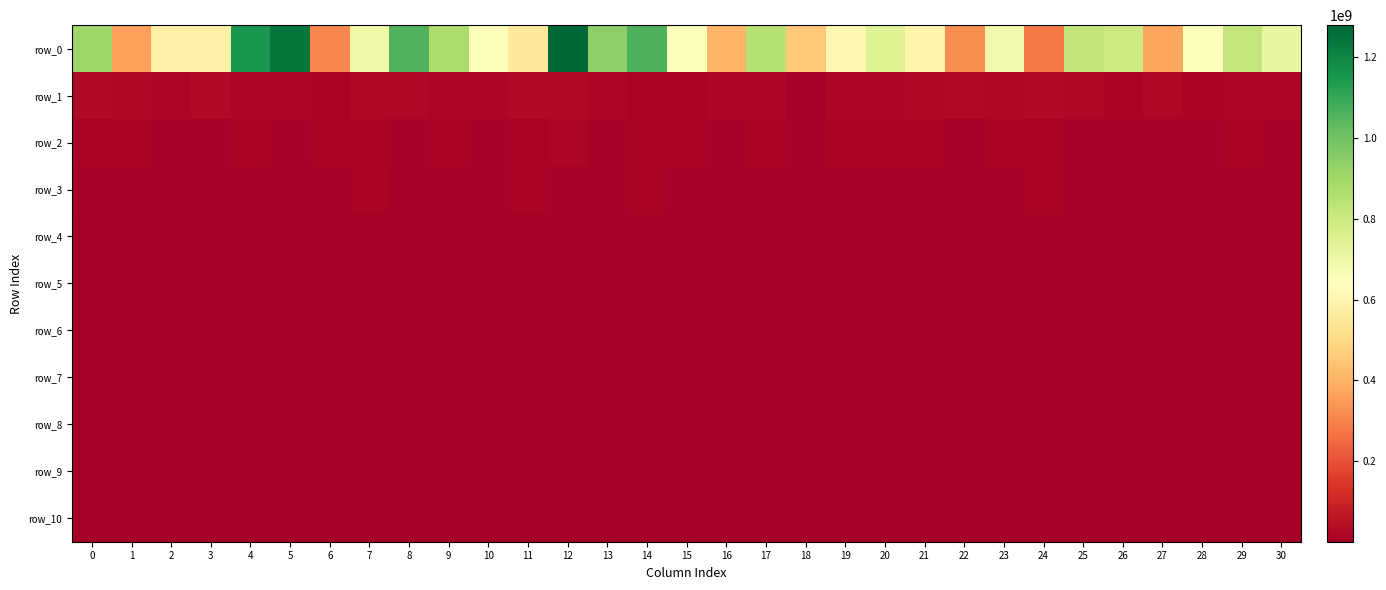

At 30, list the series in order from largest to smallest.

row_0, row_1, row_2, row_3, row_4, row_5, row_6, row_7, row_8, row_9, row_10